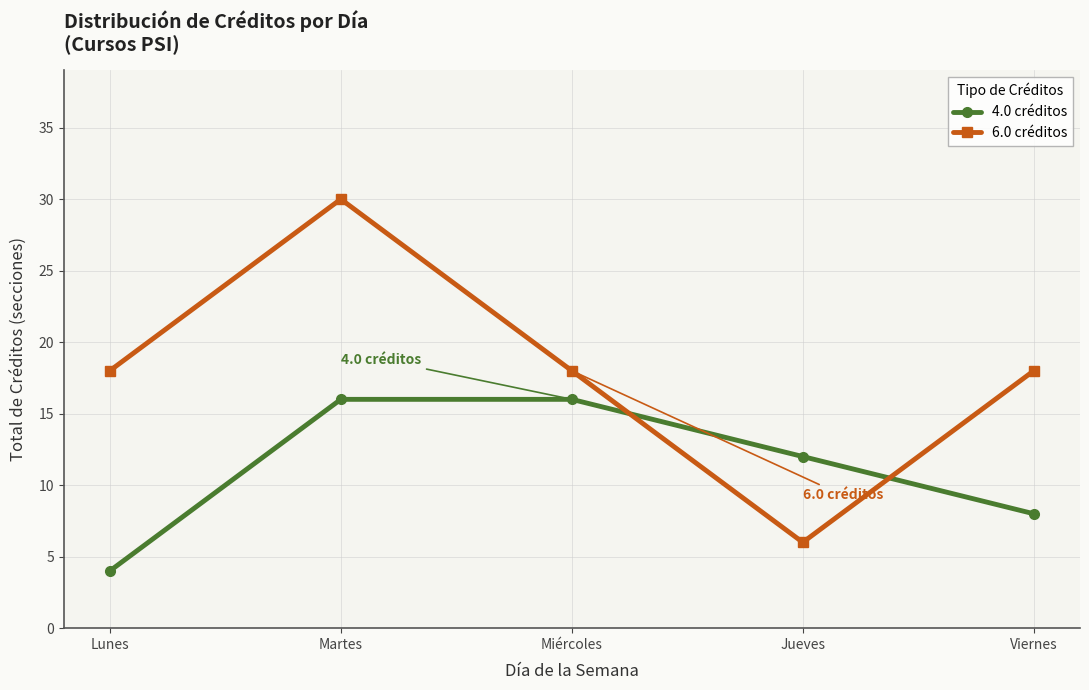

How many lines are shown in the chart?

2